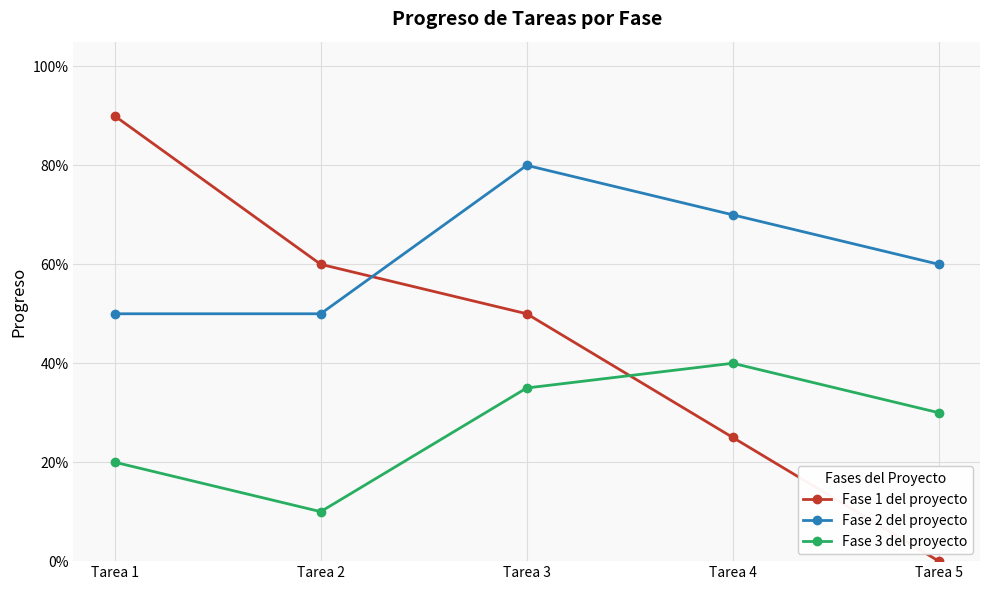

True or false: Fase 1 del proyecto and Fase 3 del proyecto cross at least once.

True